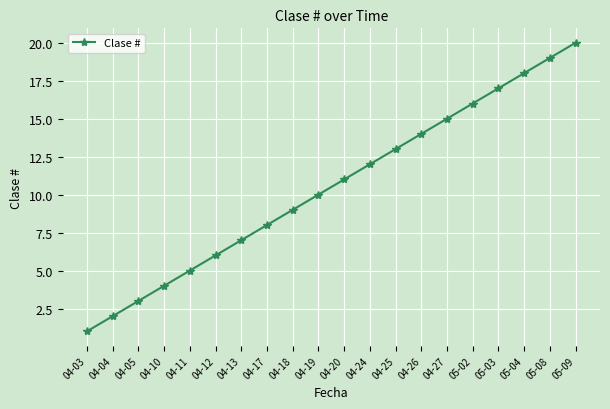

What is the maximum value shown in the chart?

20